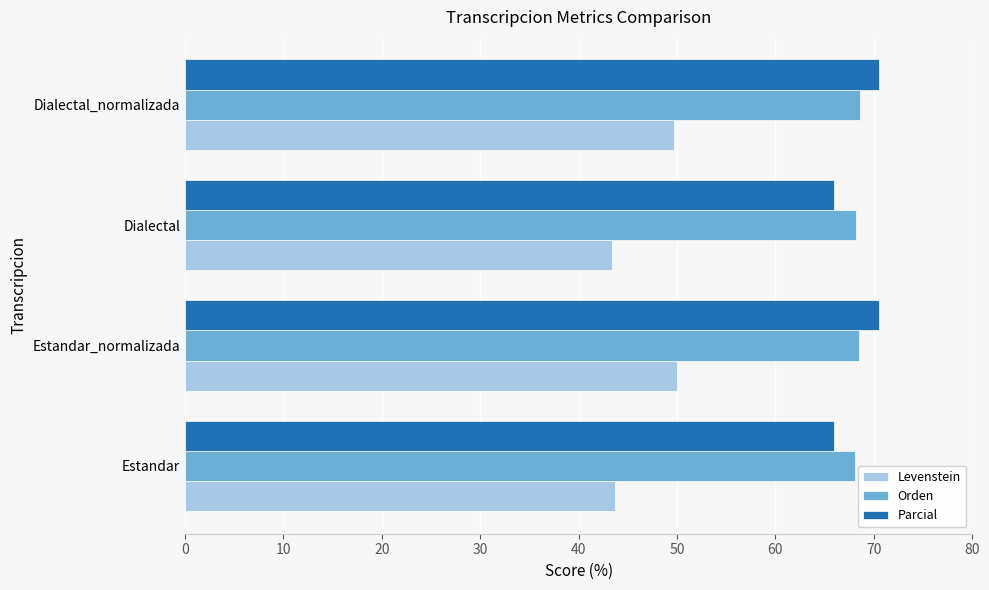

Which series changed the most between Dialectal and Dialectal_normalizada?

Levenstein